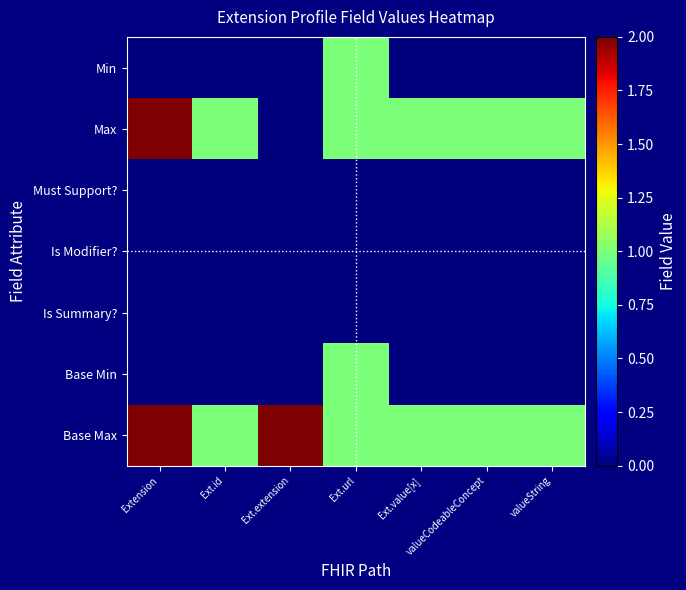

What is the difference between the highest and lowest values at Extension?

2